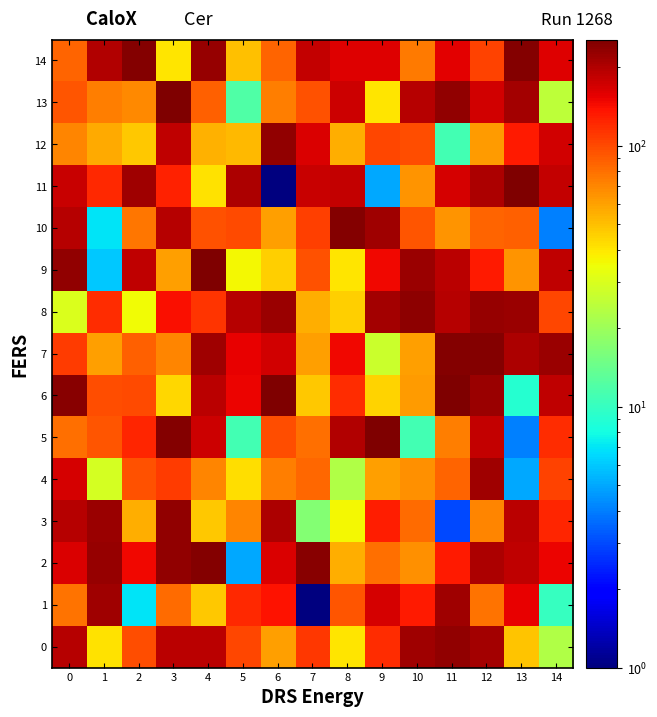

Which series changed the most between 6 and 13?

row_11